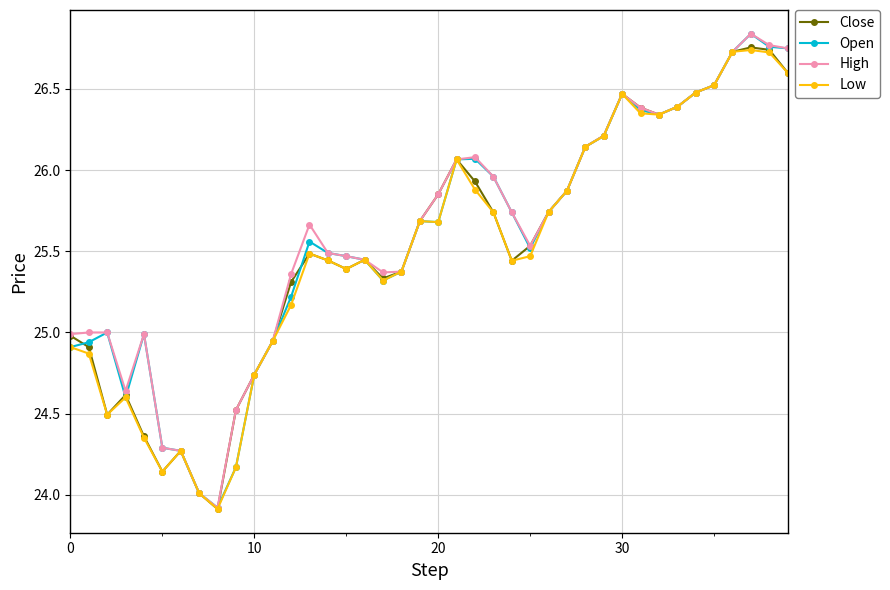

What is the lowest value of the Low series?

23.9